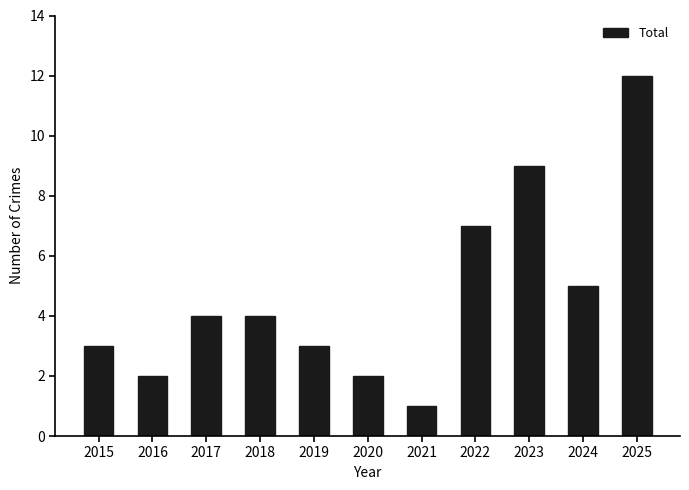

At which category does the chart reach its peak across all series?

2025